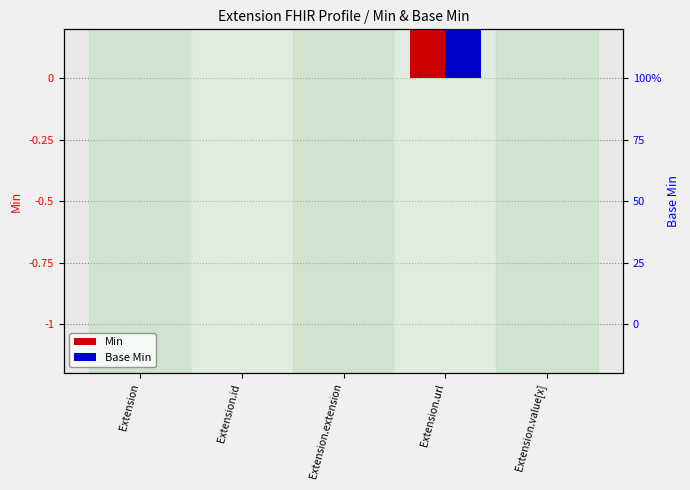

How many groups of bars are there?

5